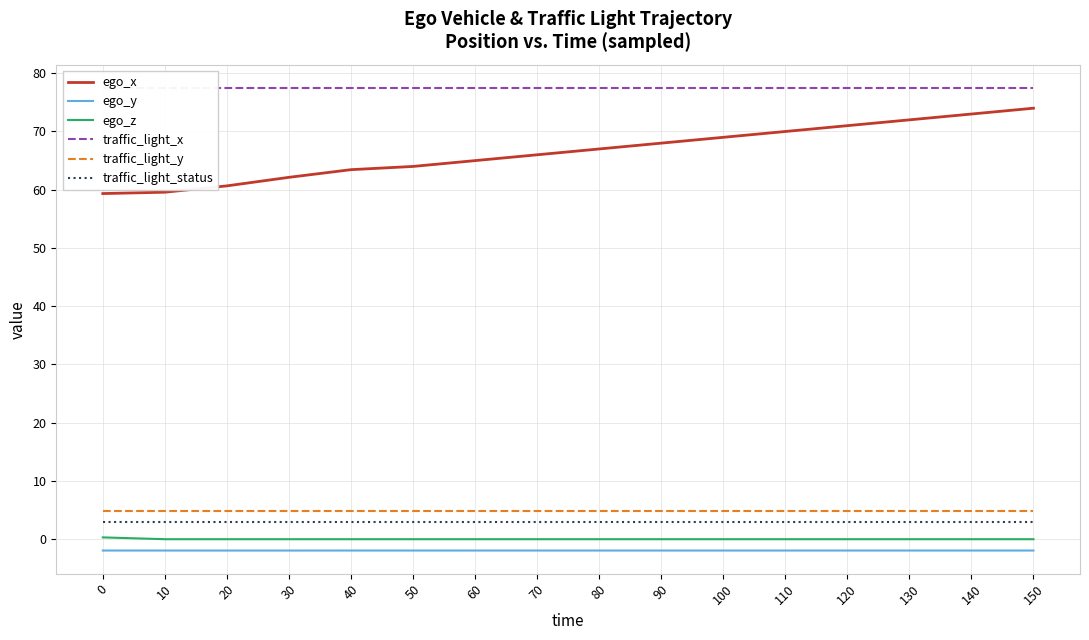

What is the sum of the ego_x values at 140 and 40?

136.4